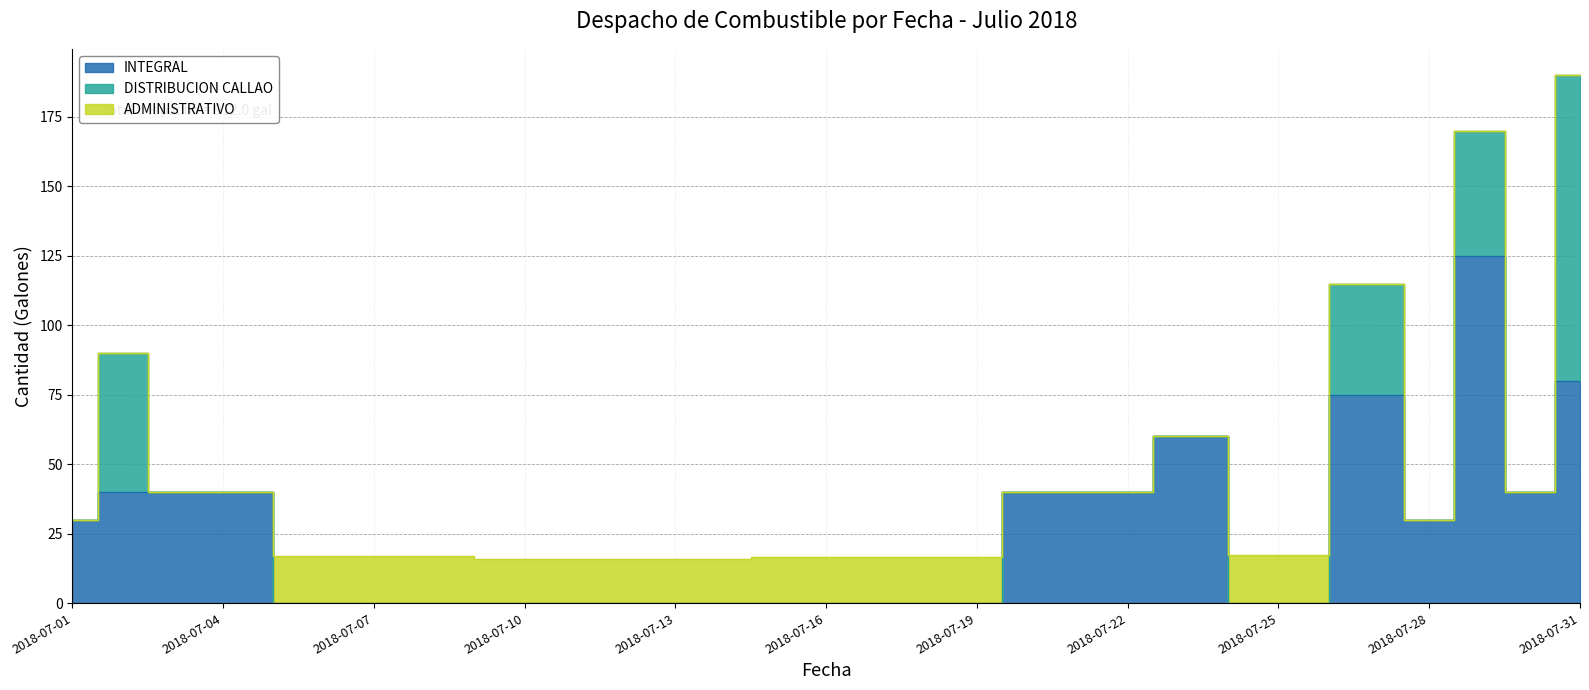

What is the value of the ADMINISTRATIVO point at the 10th from the left?

17.4